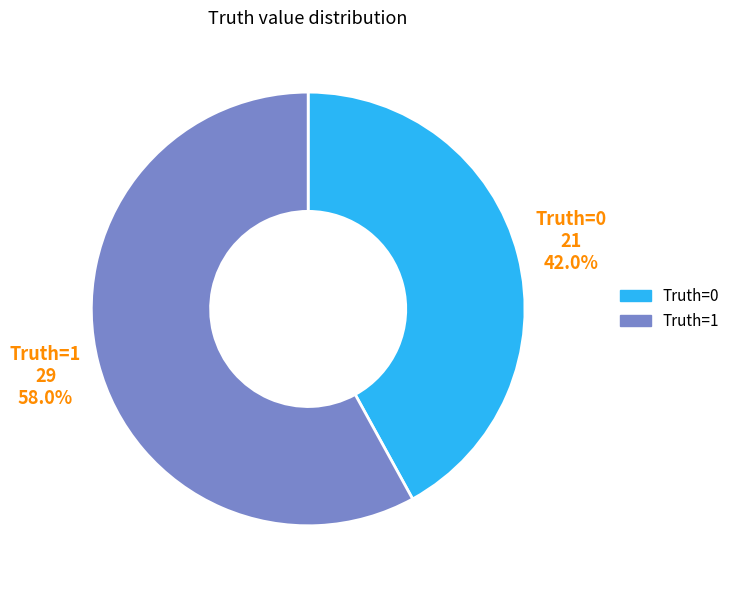

Is the sum of Truth=1 and Truth=0 greater than half?

Yes